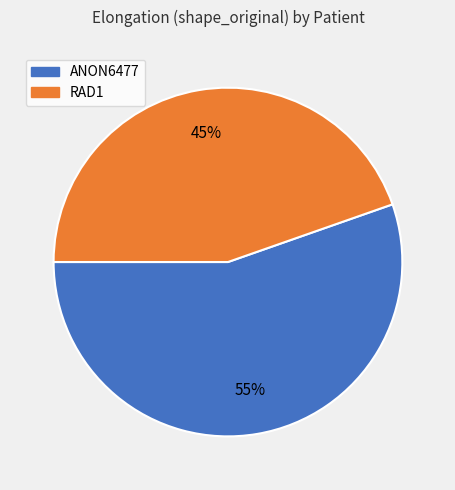

How many slices are in this pie chart?

2